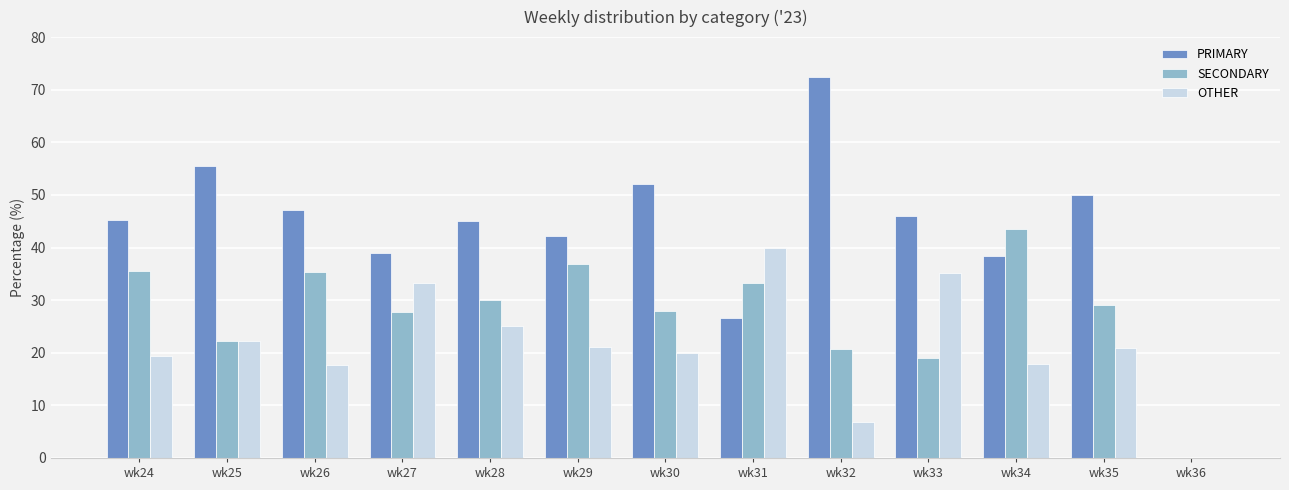

What is the sum of the PRIMARY values at wk31 and wk32?

99.1